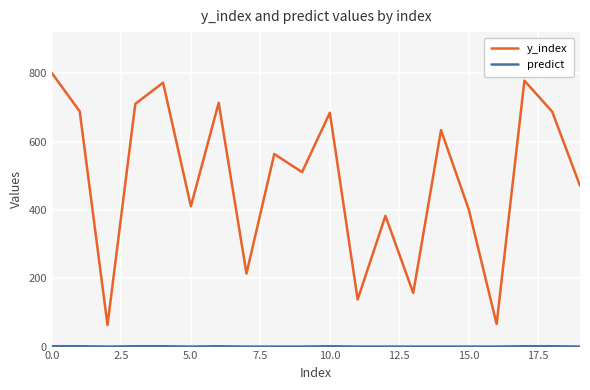

What is the maximum value shown in the chart?

801